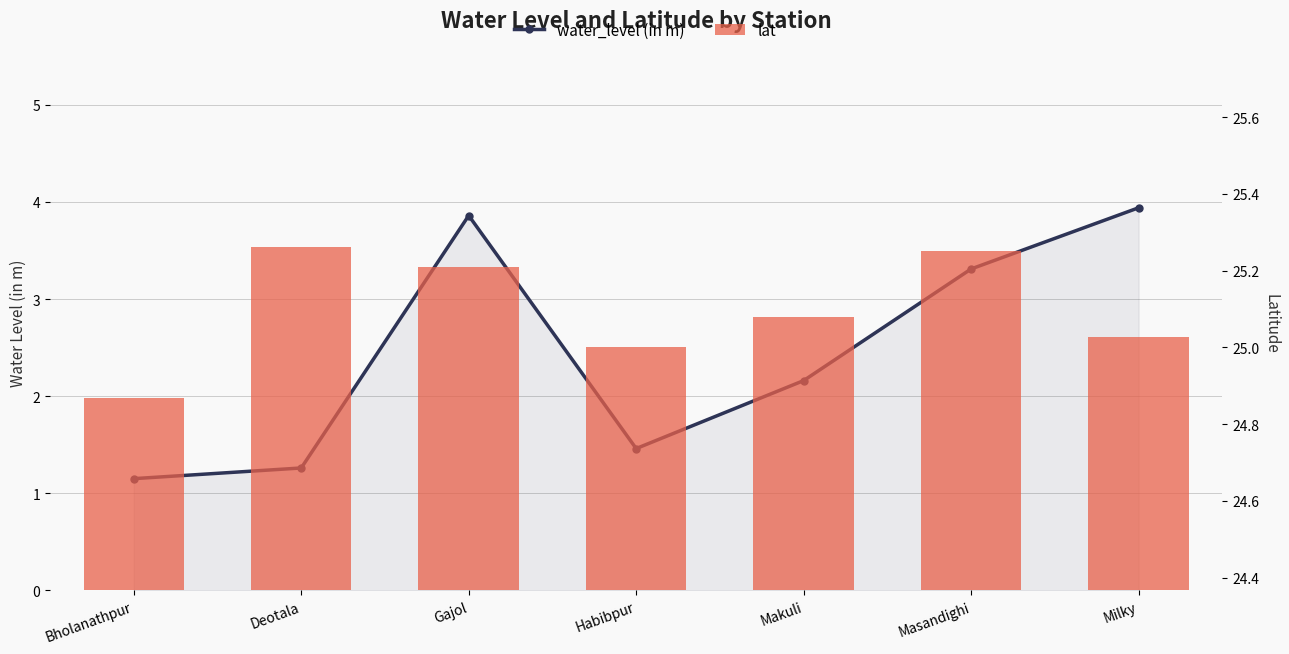

Which series has the widest spread of values?

water_level (in m)